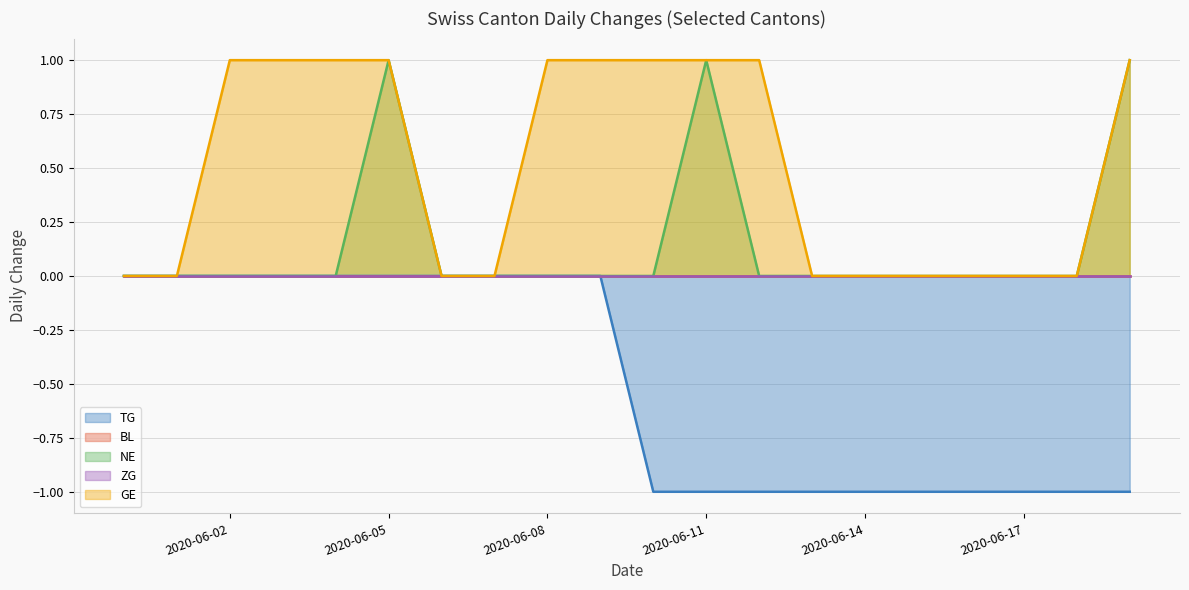

True or false: TG line and BL line intersect in this chart.

False